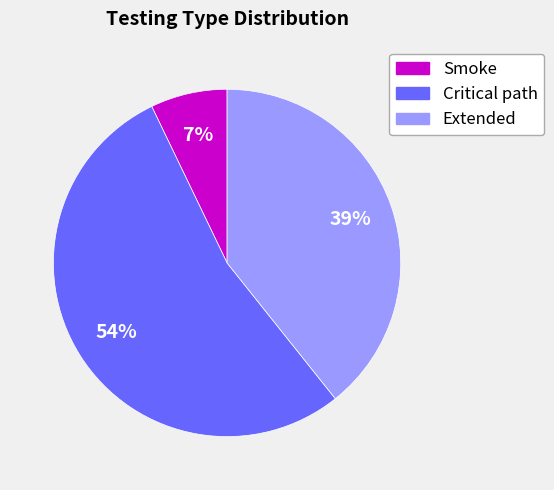

Is it true that Smoke is 1% of the pie?

False